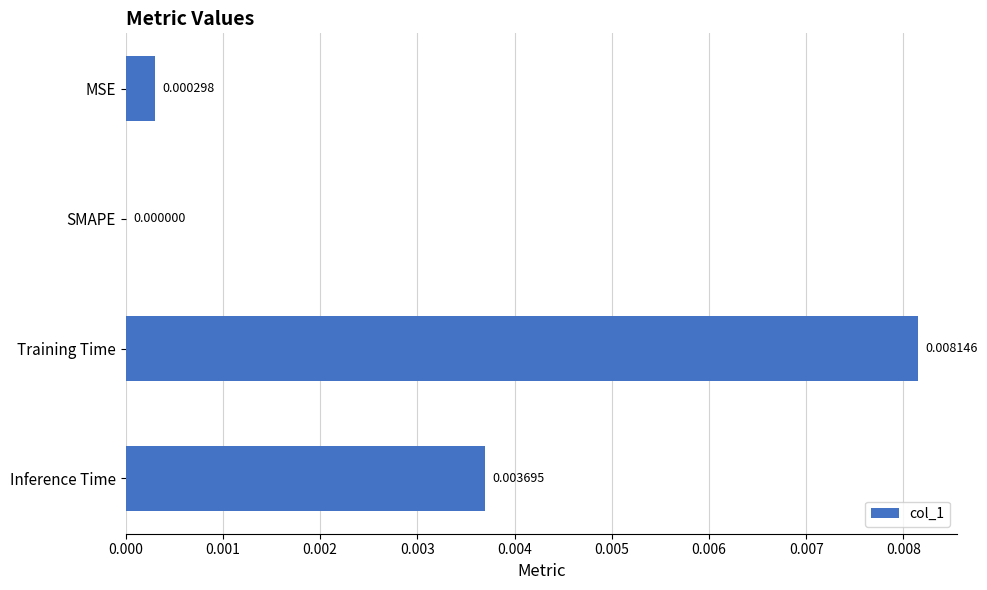

At which category does the chart reach its peak across all series?

Training Time